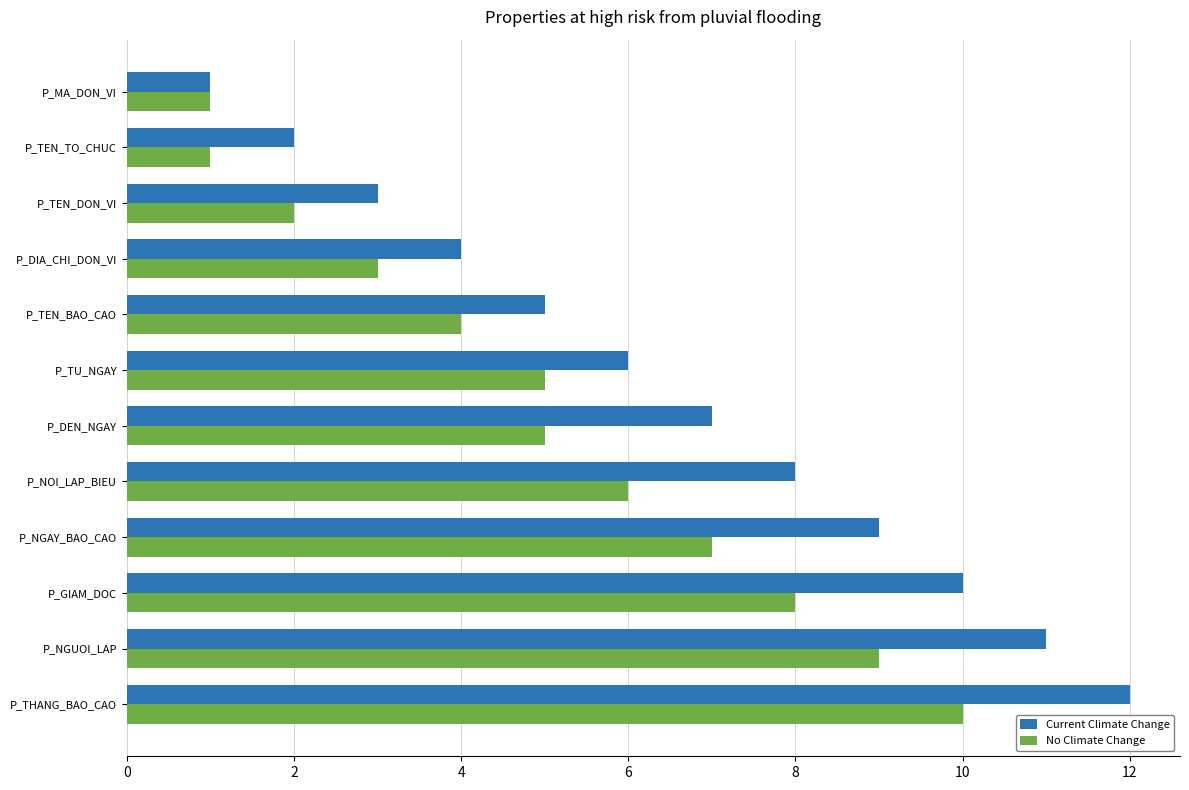

How many values in the Current Climate Change series are below 7?

6